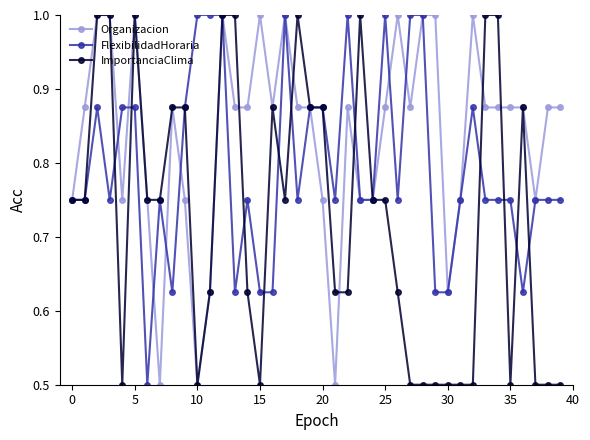

At how many categories does at least one series exceed 0?

40